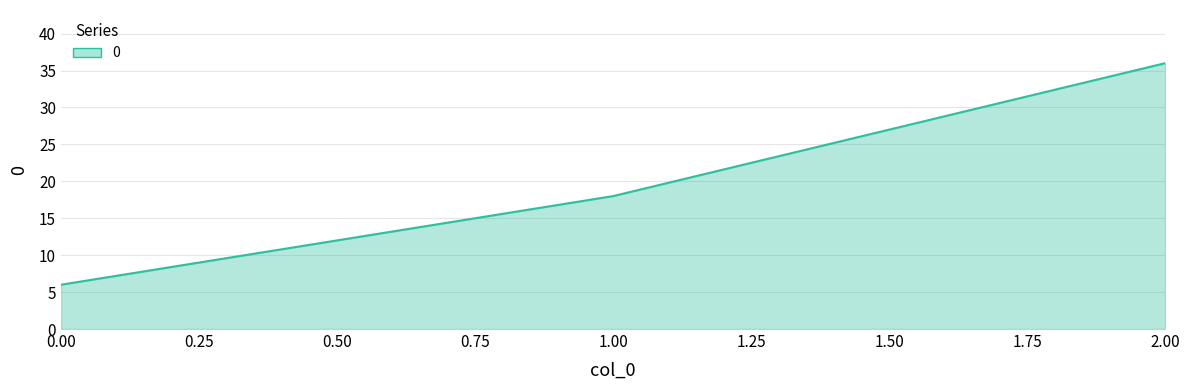

Count the number of data series in this chart.

1